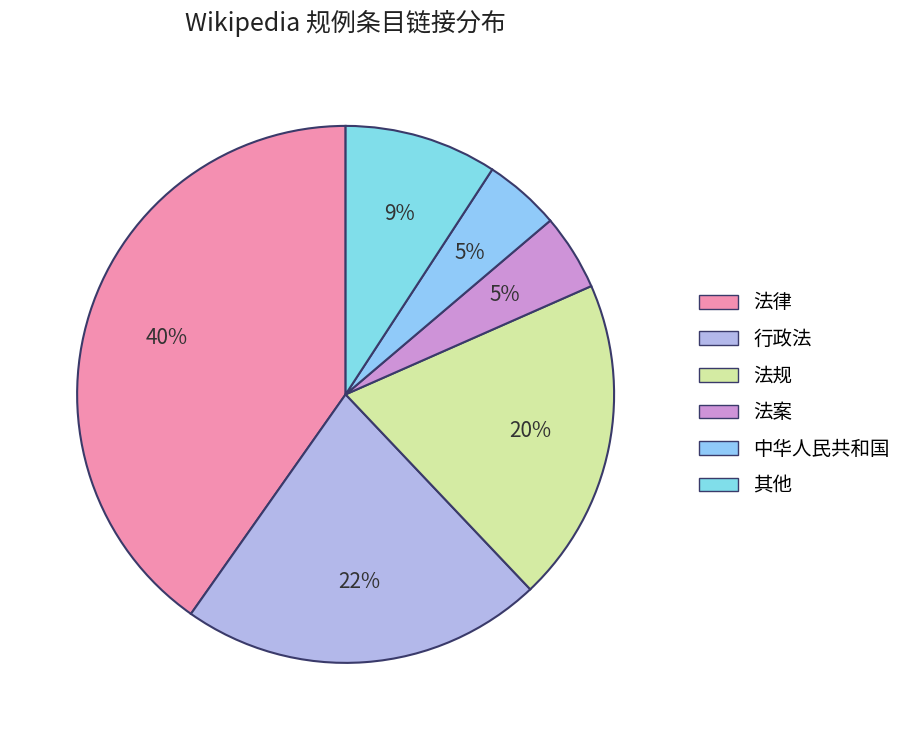

To the nearest percent, what is the average slice percentage?

17%